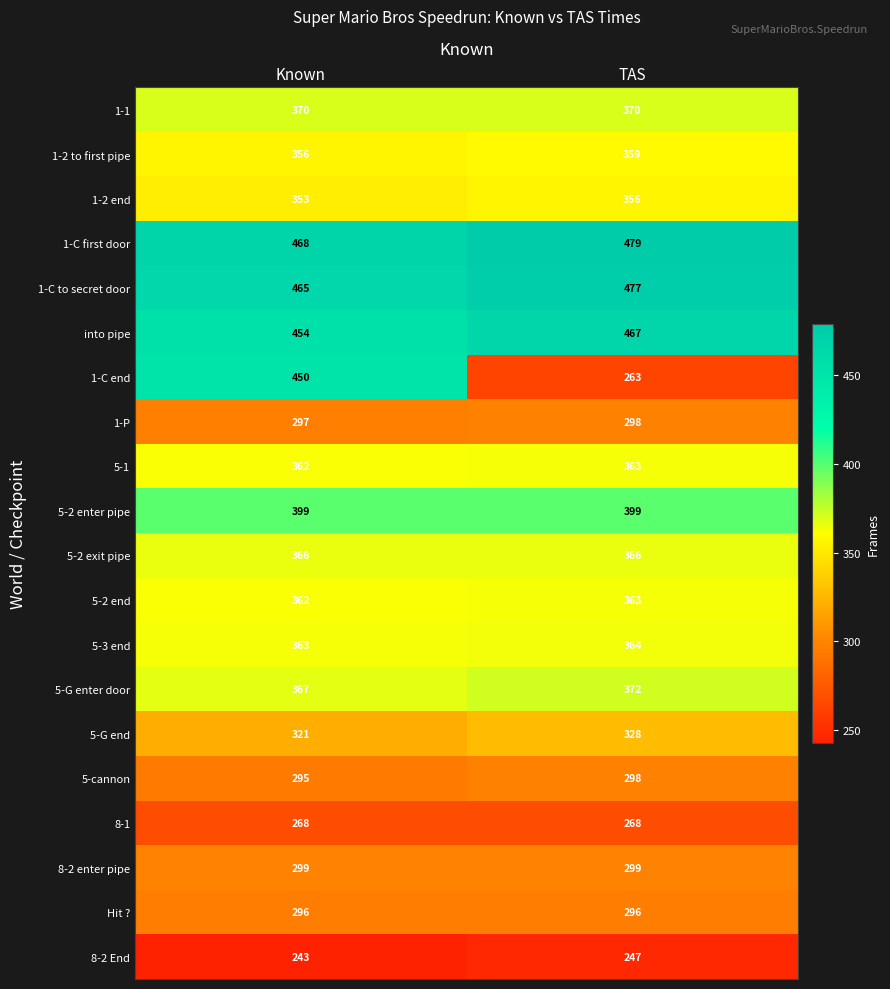

Rank the categories by 1-C end value from lowest to highest.

TAS, Known